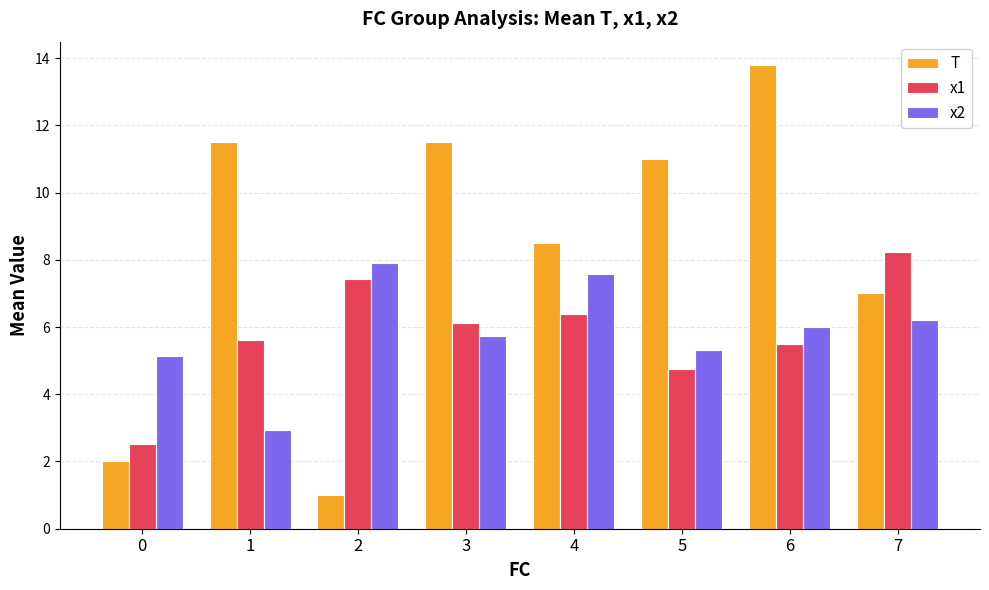

How many categories are shown in the chart?

8